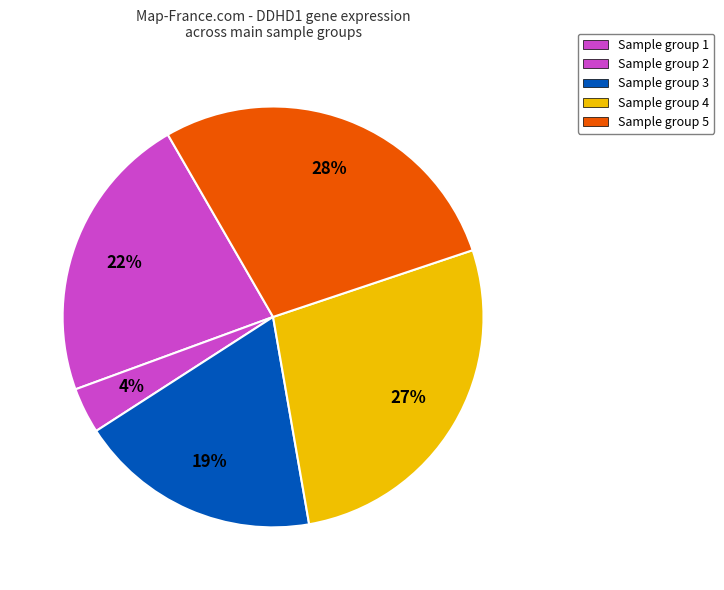

How many segments does this pie chart have?

5